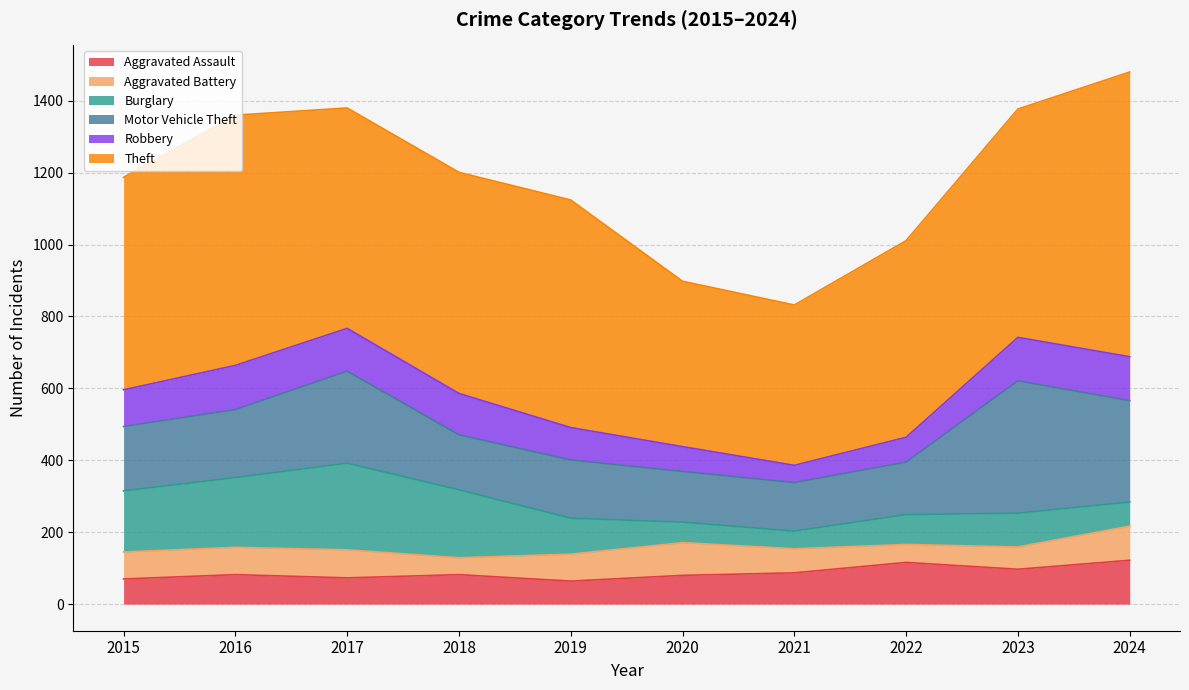

What is the value of the Aggravated Battery point at the 6th from the left?

91